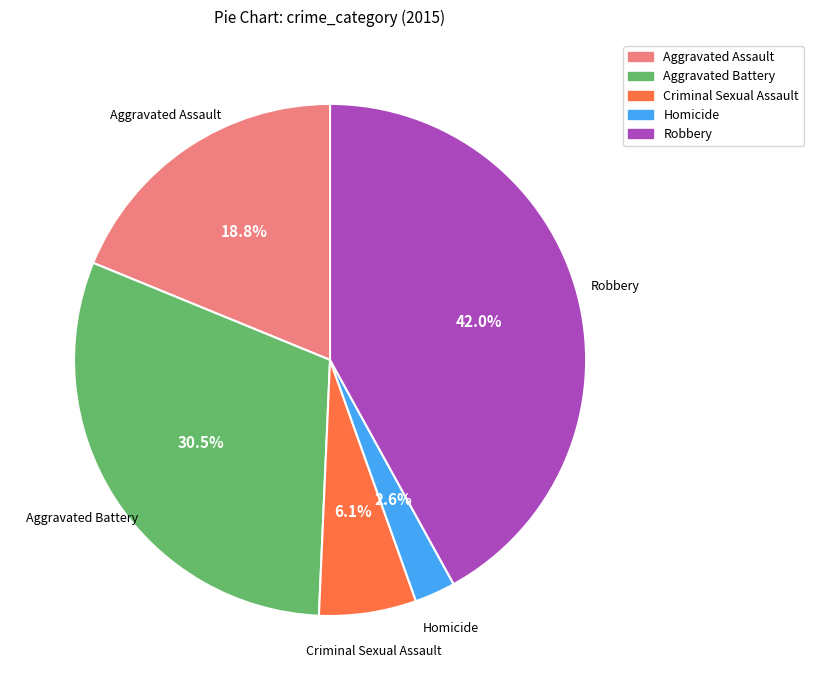

Is Criminal Sexual Assault the majority of the pie?

No